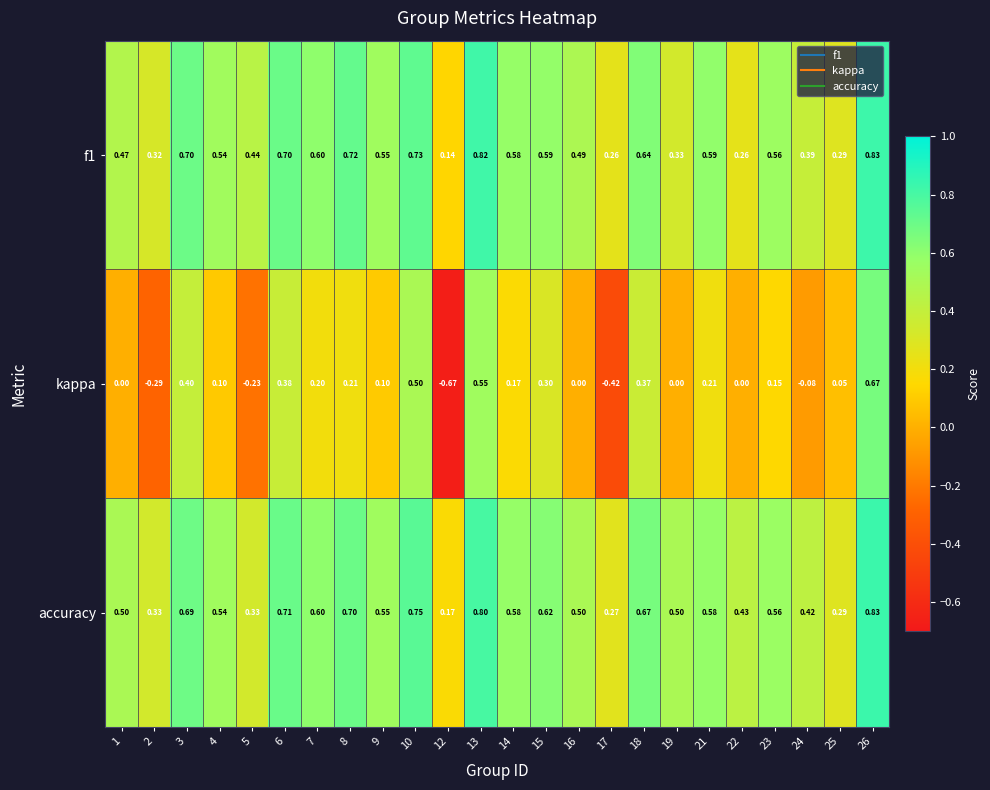

How many values in kappa are below zero?

5